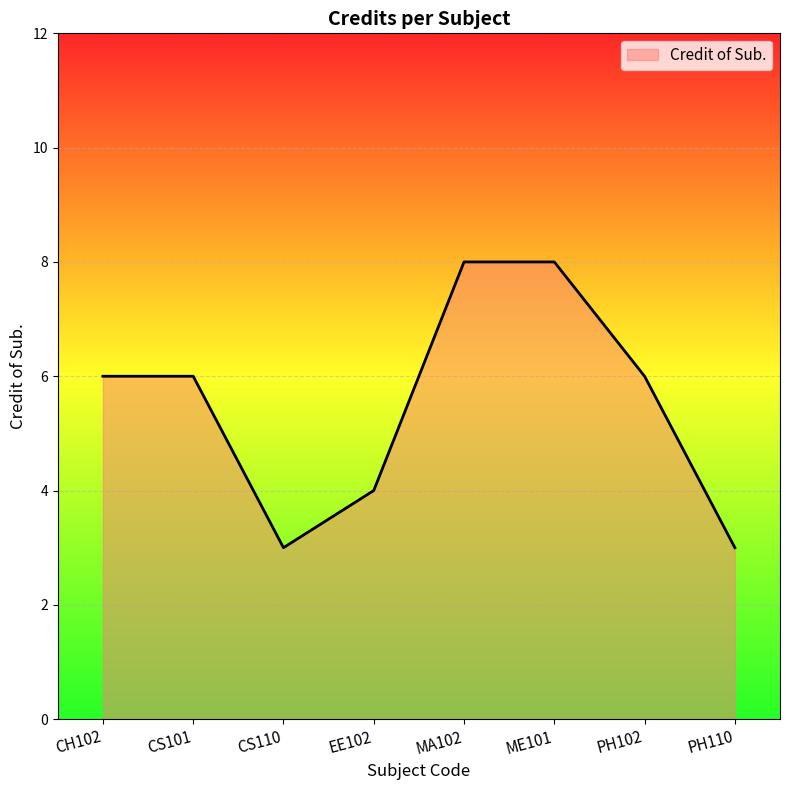

Count the number of categories in the chart.

8